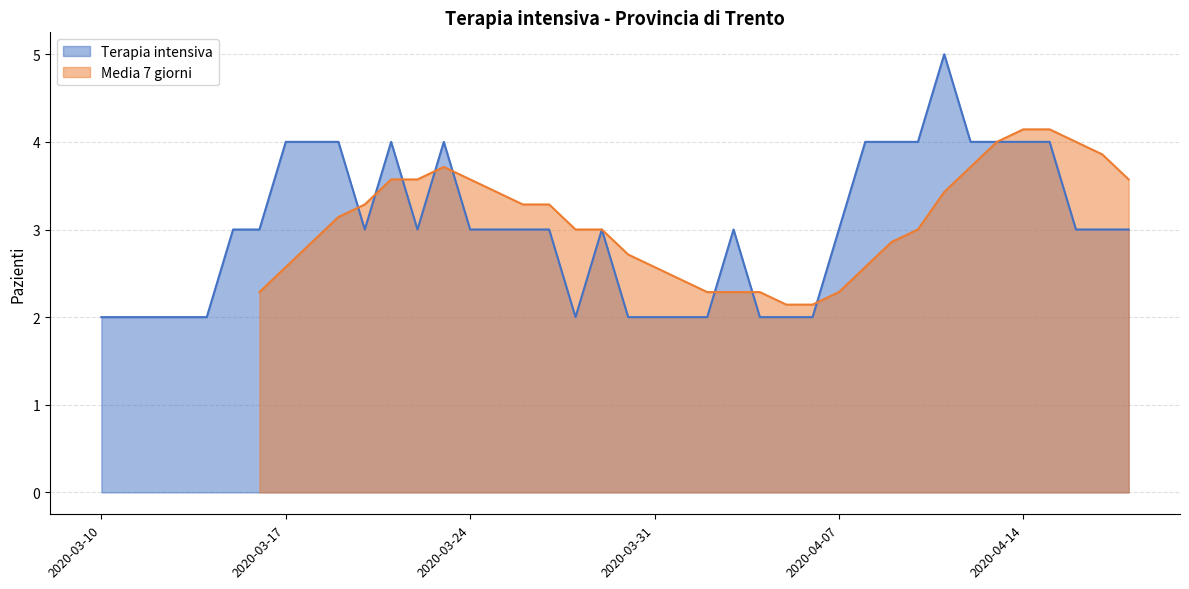

What is the minimum value shown in the chart?

2.0